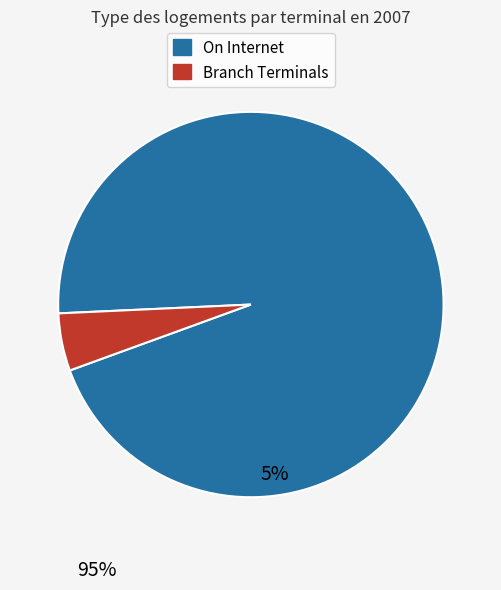

Does any single category account for the majority?

Yes